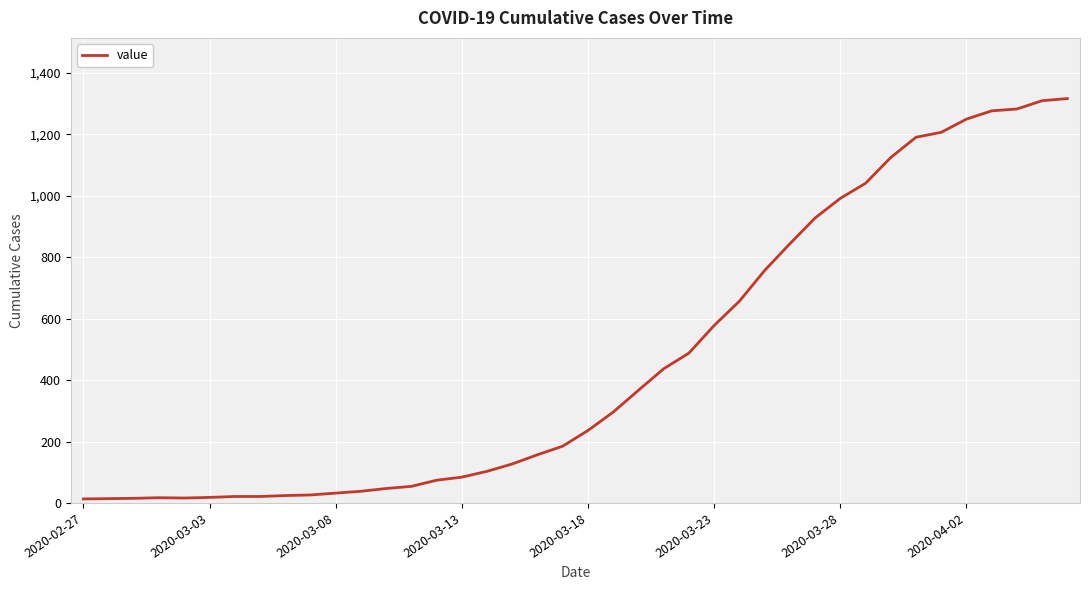

What is the difference between the maximum and minimum values?

1304